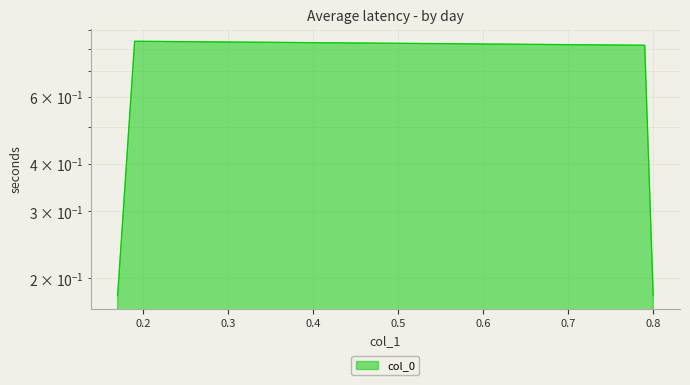

The value at 0.79 is 0.8. True or false?

True